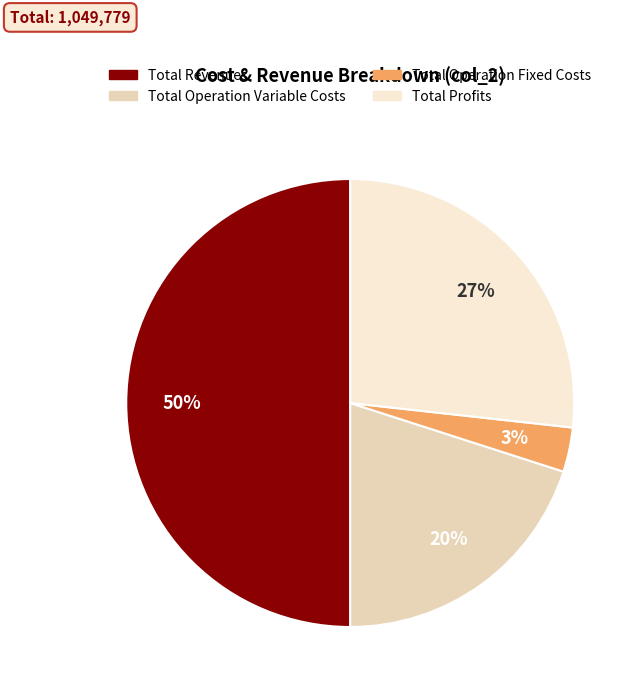

How many slices are in this pie chart?

4